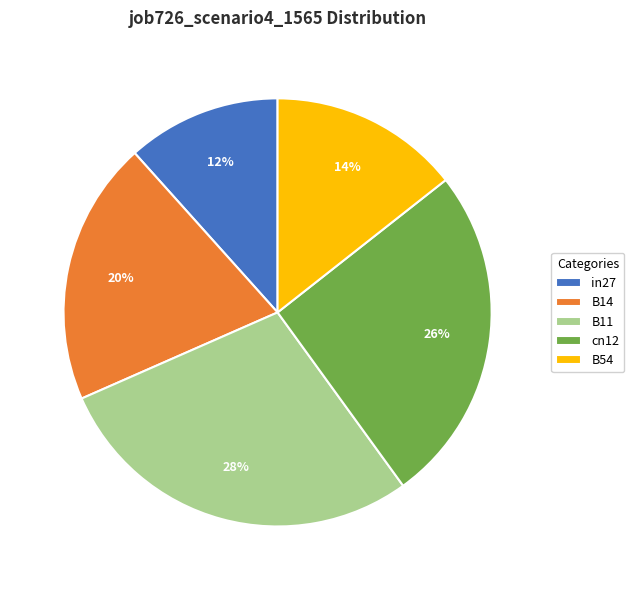

How many segments does this pie chart have?

5